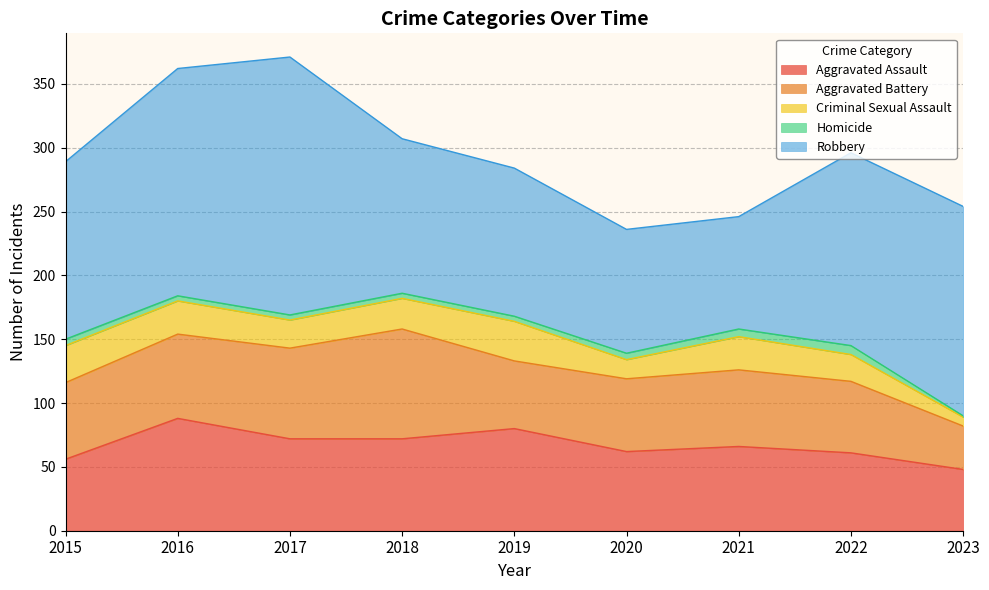

What is the average value of the Criminal Sexual Assault series?

22